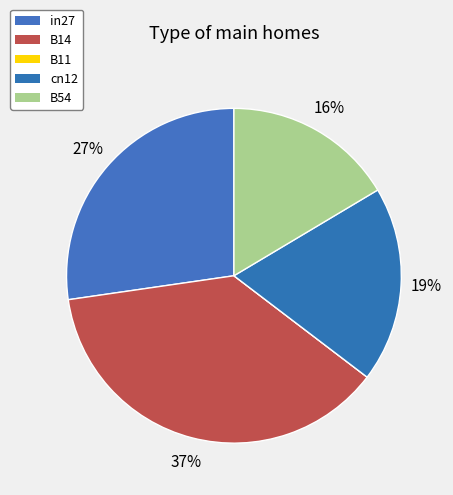

Which has a higher value, cn12 or B54?

cn12